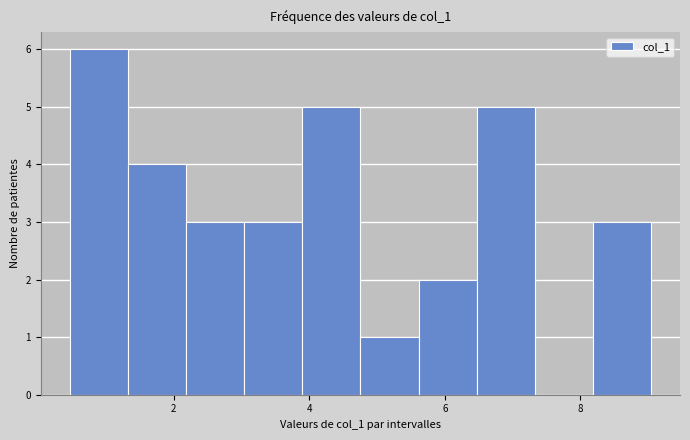

Over which range of the x-axis is the bar tallest?

0.4 to 1.4